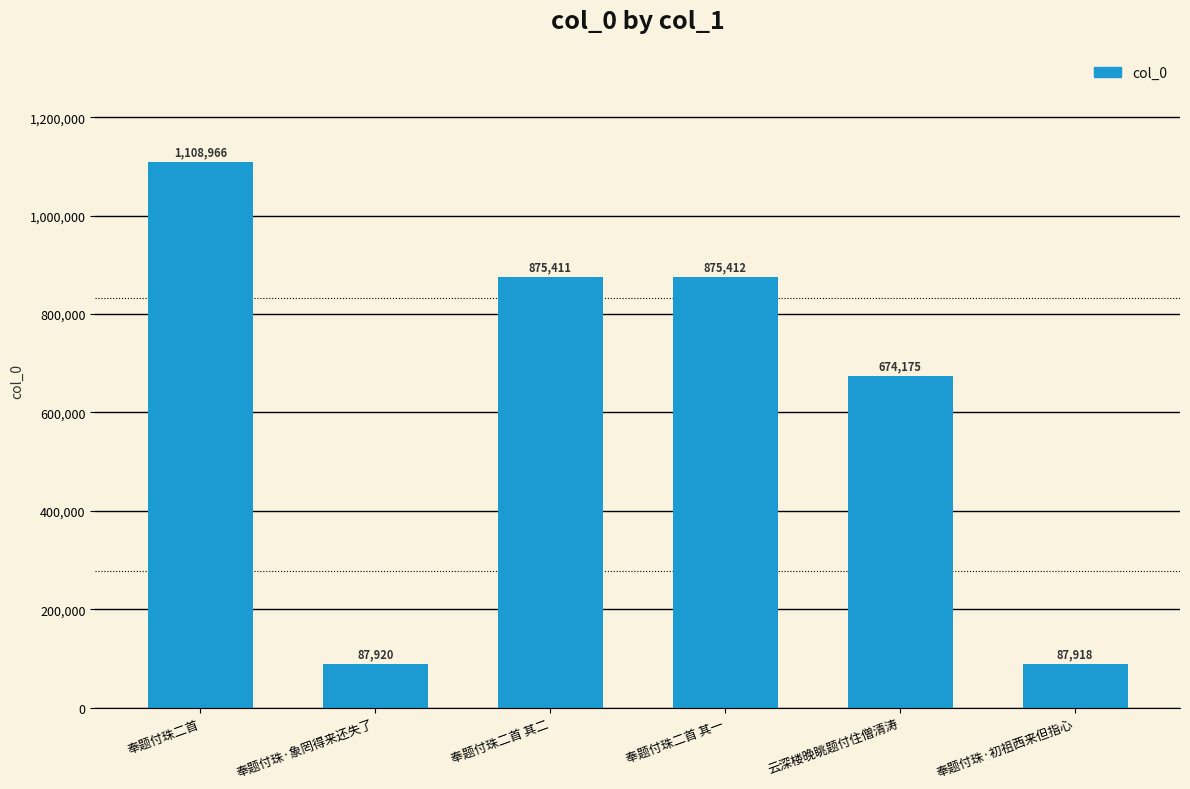

What is the label of the 5th bar from the right?

奉题付珠·象罔得来还失了